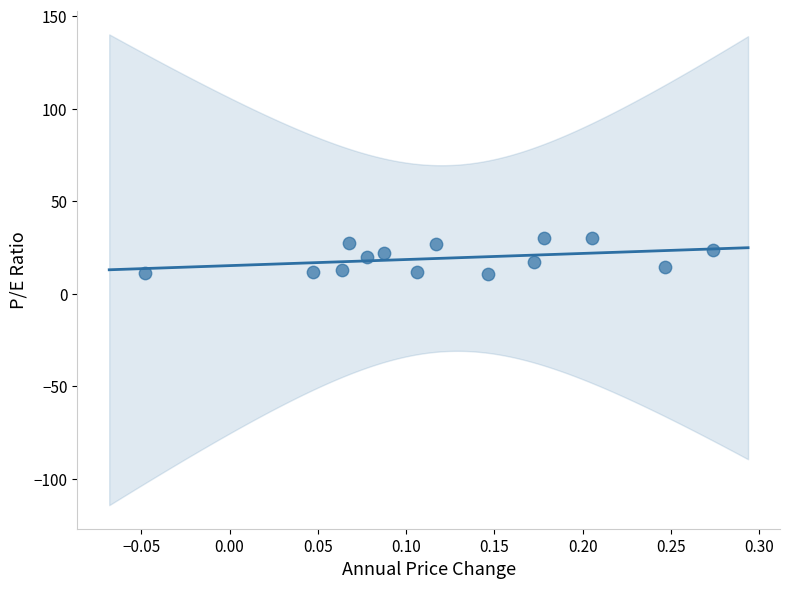

What is the range of X values (max minus min)?

0.3